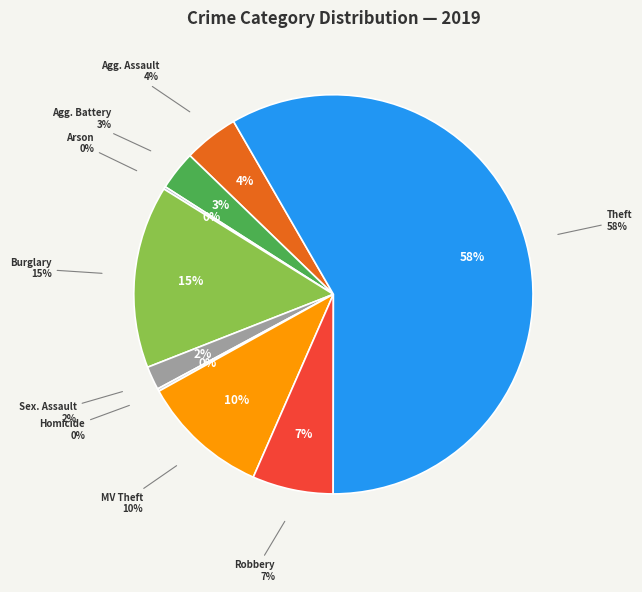

Which has a higher value, Theft or Arson?

Theft